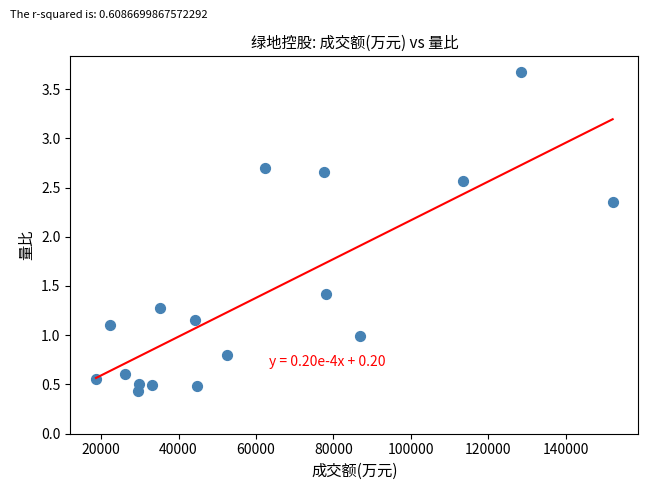

What is the range of X values (max minus min)?

133501.0